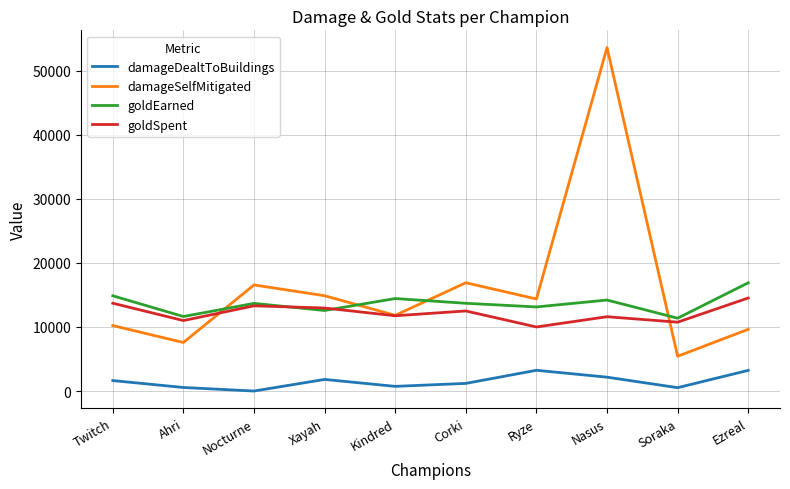

Does the chart have visible grid lines?

Yes